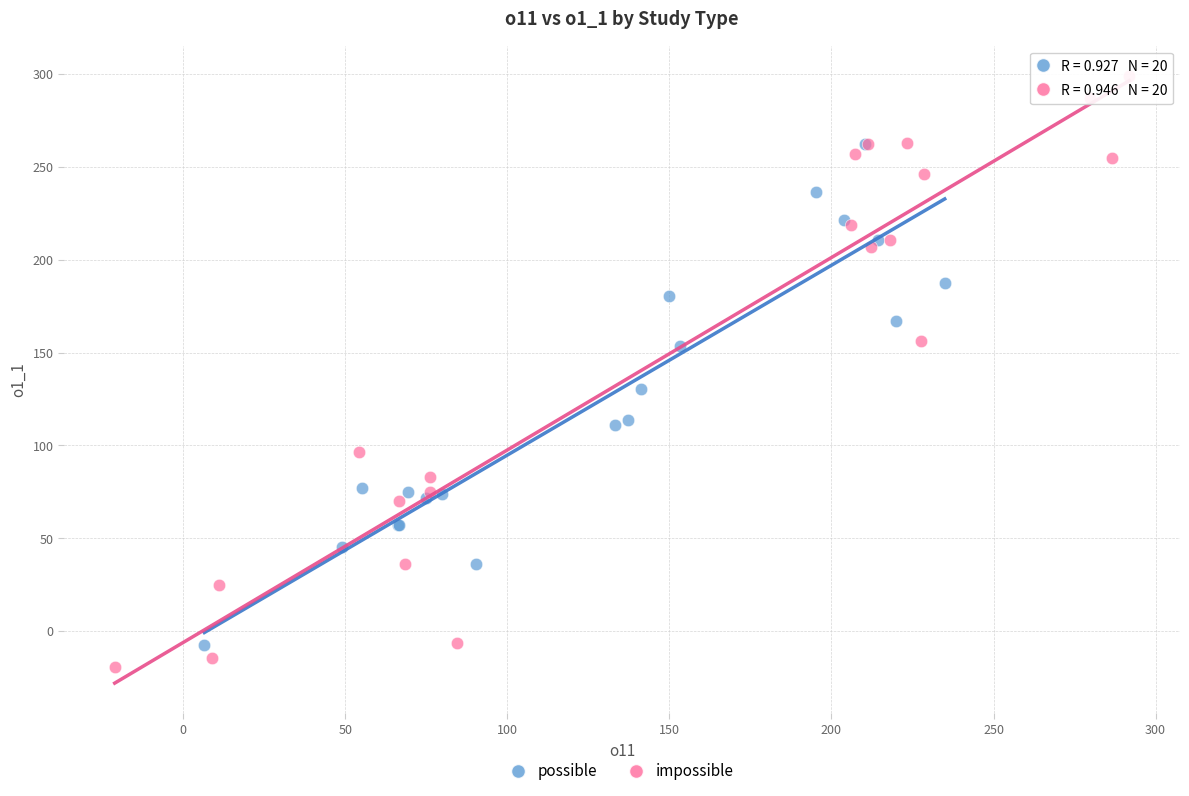

Which series has the largest Y range (max minus min)?

impossible